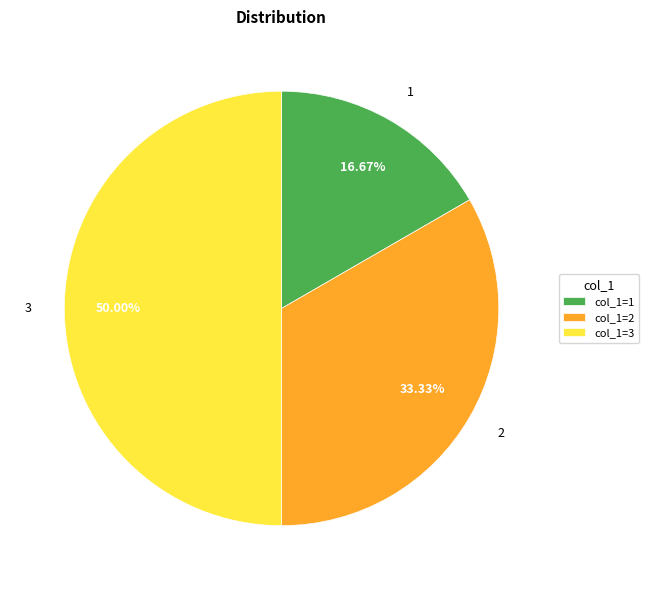

Approximately how many times larger is the value at 3 compared to 2?

1.5